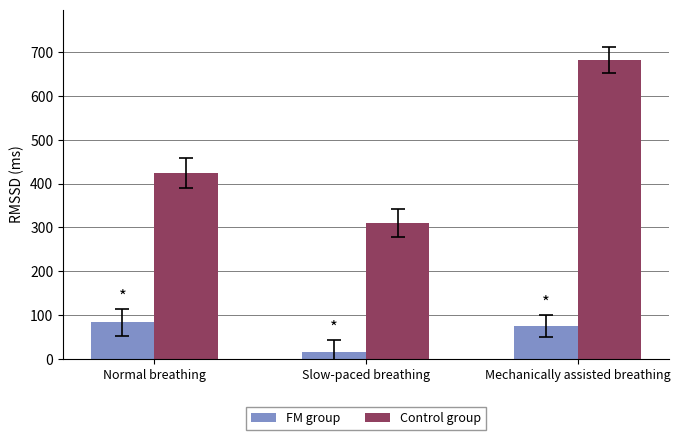

What is the label of the 3rd bar from the right?

Normal breathing